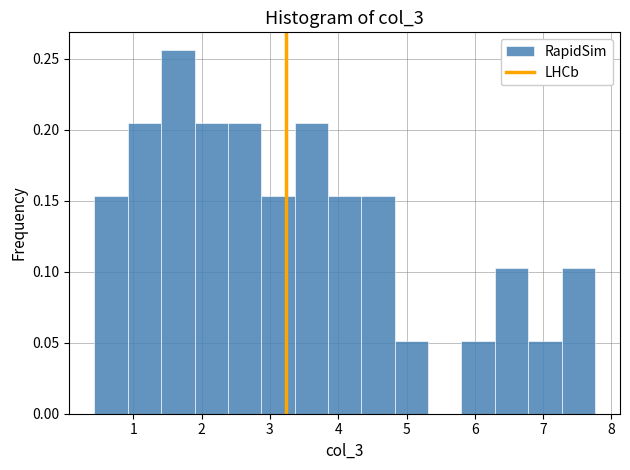

Reading left to right, list every bar in this chart as the range it spans on the x-axis followed by its height. Neither the bar edges nor the heights are printed on the chart, so give them approximately, as read against the axes.

0.4 to 0.9: 0.155
0.9 to 1.4: 0.205
1.4 to 1.9: 0.255
1.9 to 2.4: 0.205
2.4 to 2.9: 0.205
2.9 to 3.4: 0.155
3.4 to 3.9: 0.205
3.9 to 4.3: 0.155
4.3 to 4.8: 0.155
4.8 to 5.3: 0.050
5.3 to 5.8: 0
5.8 to 6.3: 0.050
6.3 to 6.8: 0.100
6.8 to 7.3: 0.050
7.3 to 7.8: 0.100